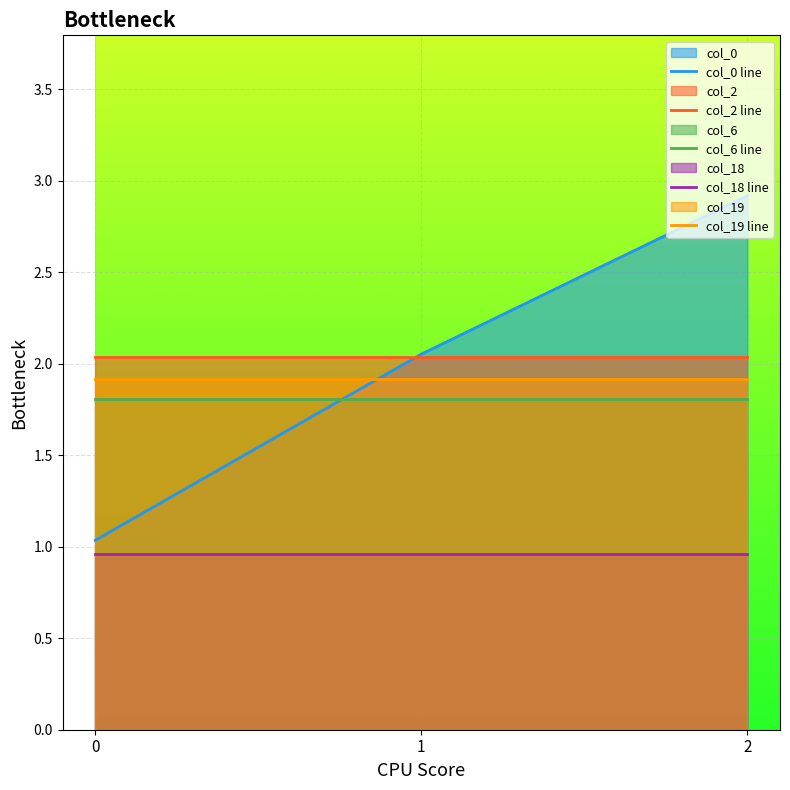

Does the chart display data point markers on the line(s)?

No